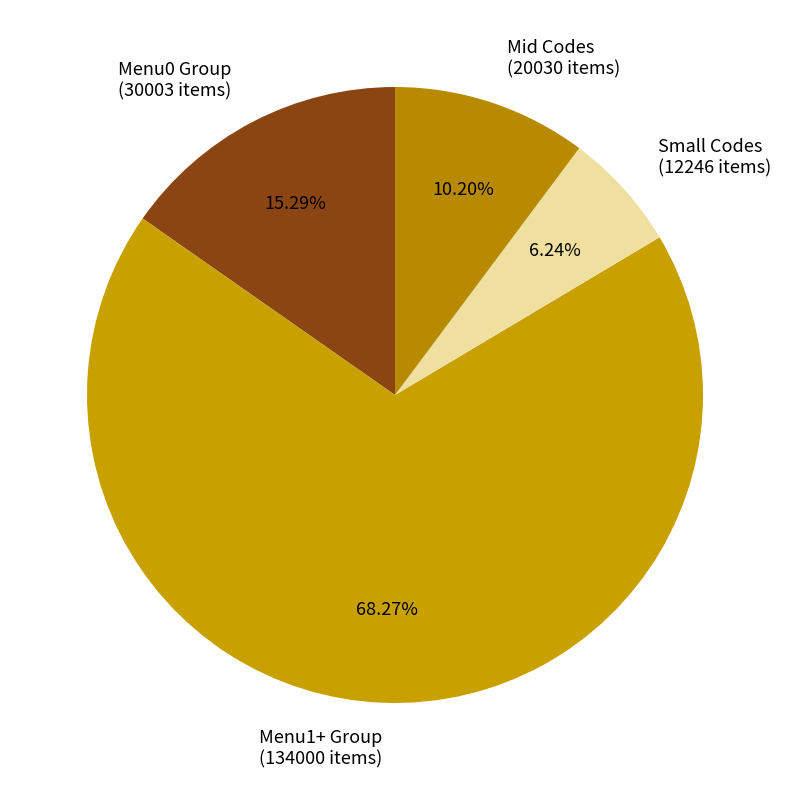

Is the sum of Menu1+ Group (134000 items) and Menu0 Group (30003 items) greater than half?

Yes